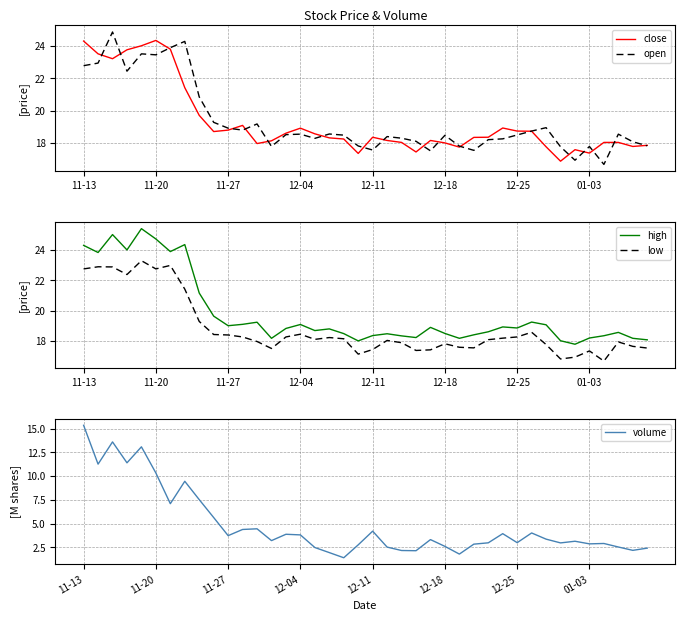

True or false: low and close intersect in this chart.

False